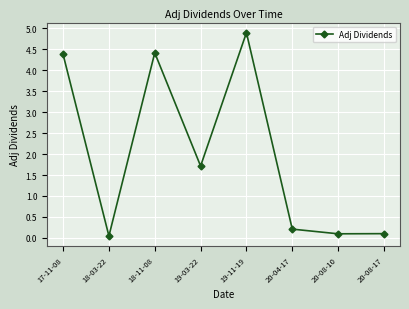

At which label does the data first exceed 1?

17-11-08